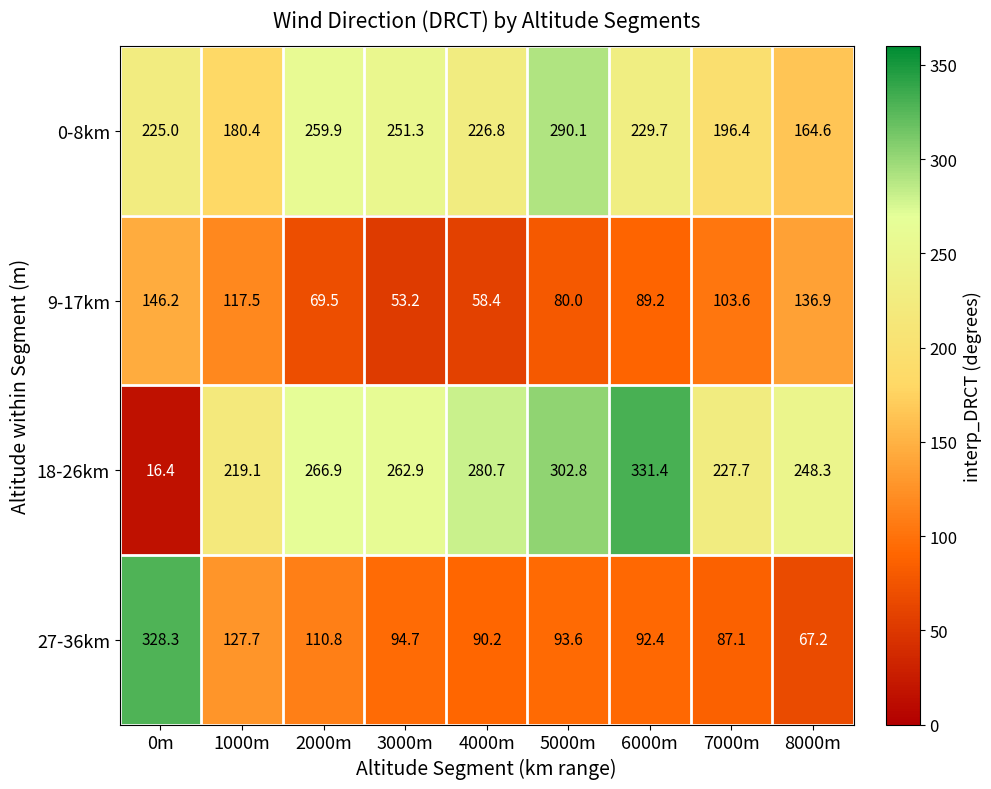

What is the sum of the 0-8km values at 3000m and 0m?

476.3